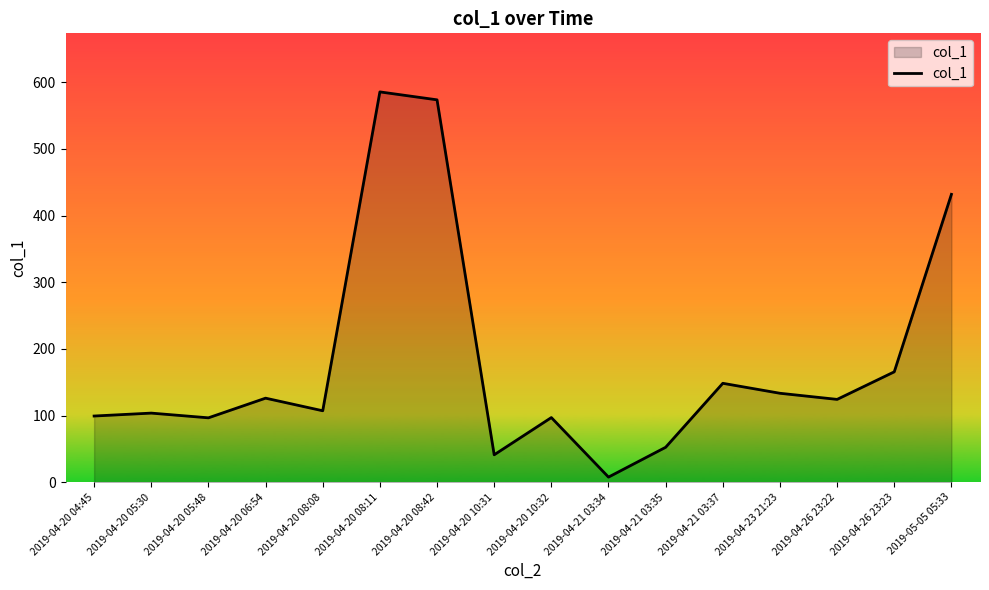

What is the minimum value shown in the chart?

7.8